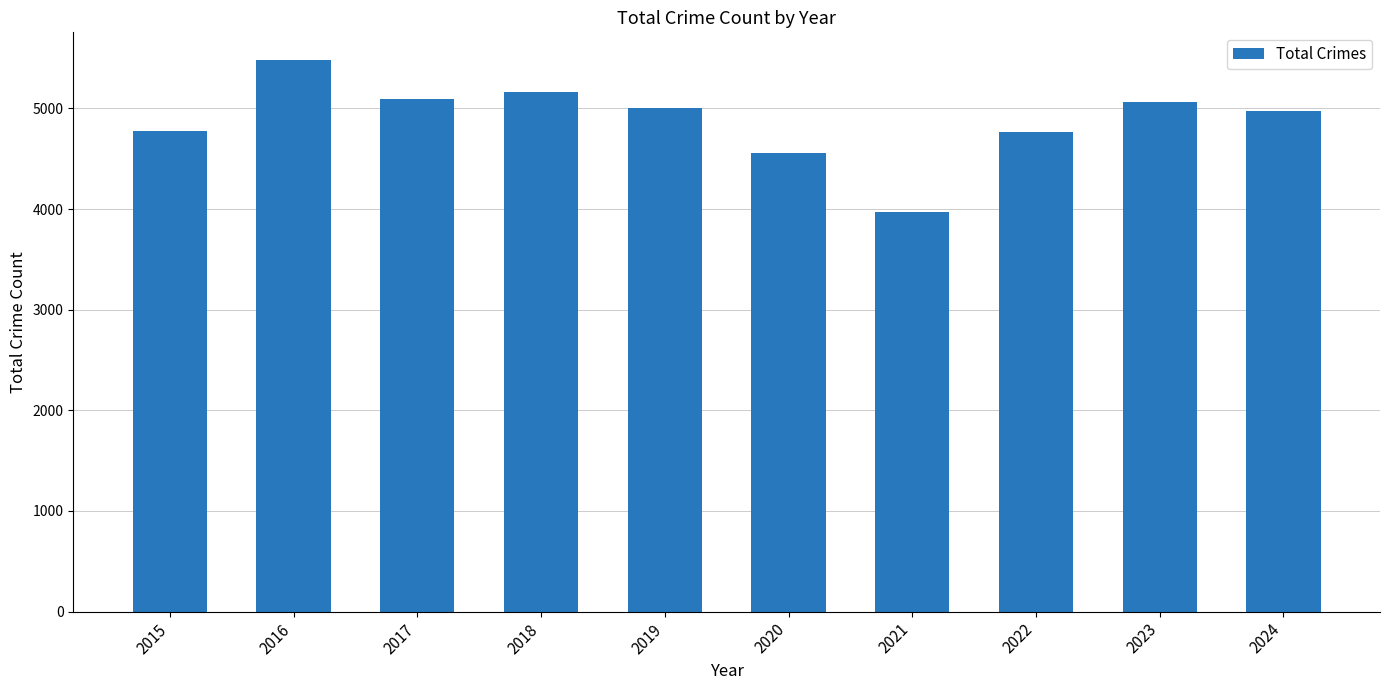

Does the chart contain stacked bars?

No